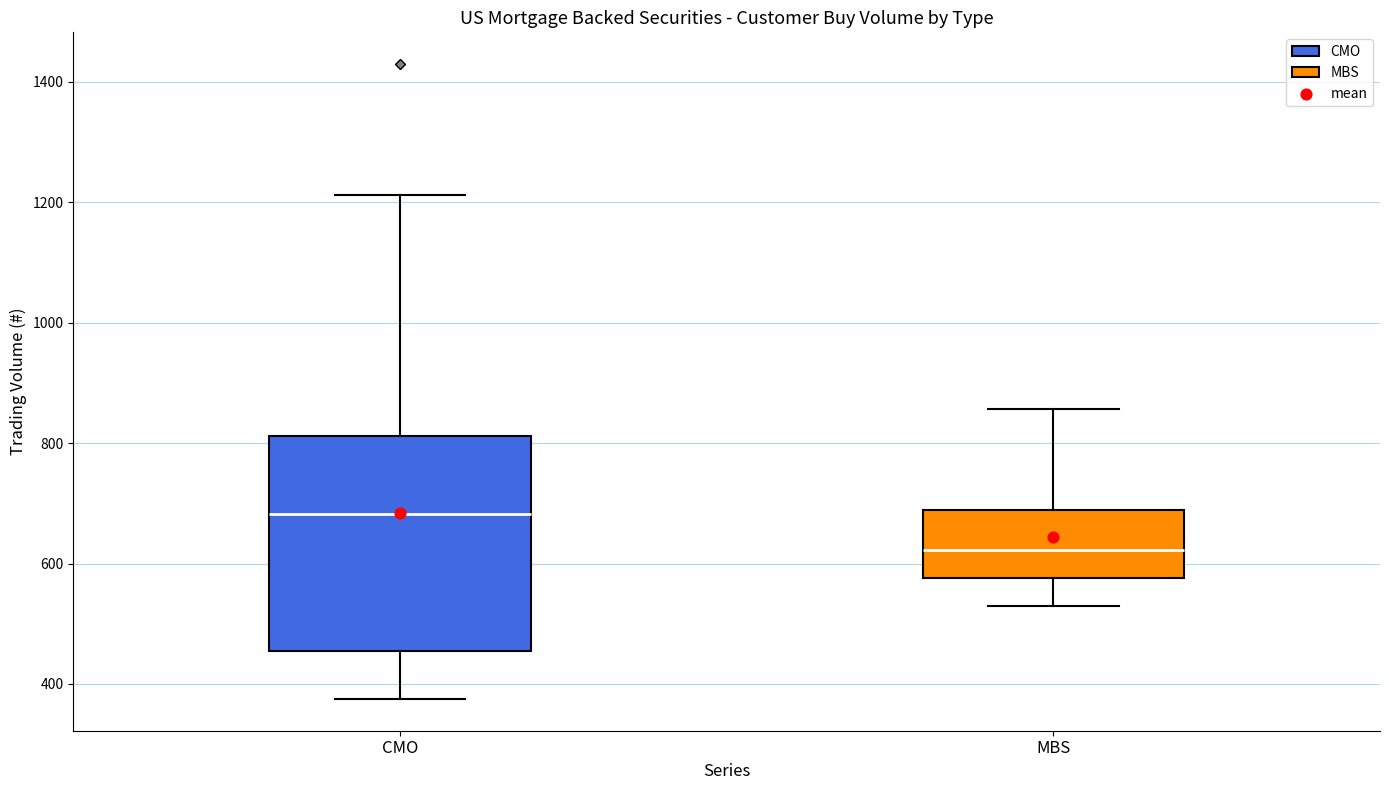

Reading left to right, transcribe this box plot: for each box, give where its median line is, the range the box spans, and where its two whiskers end, as read against the y-axis. The values are not printed on the chart, so give them approximately, as read against the axis.

CMO: median 680, box 460 to 820, whiskers 380 to 1220
MBS: median 620, box 580 to 680, whiskers 520 to 860